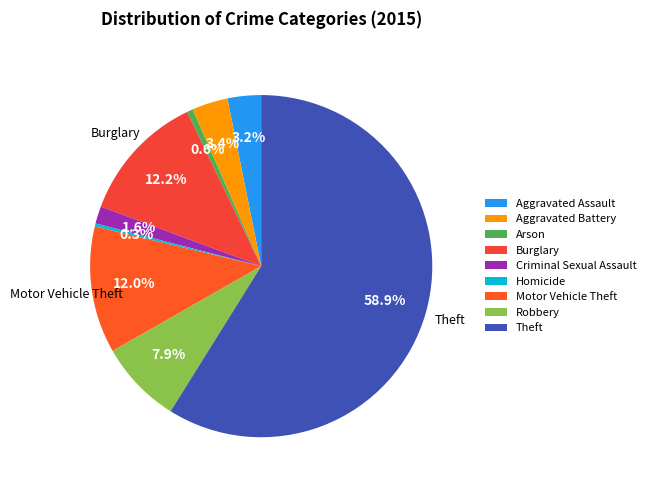

To the nearest percent, what is the difference between the largest and smallest slice percentages?

59%